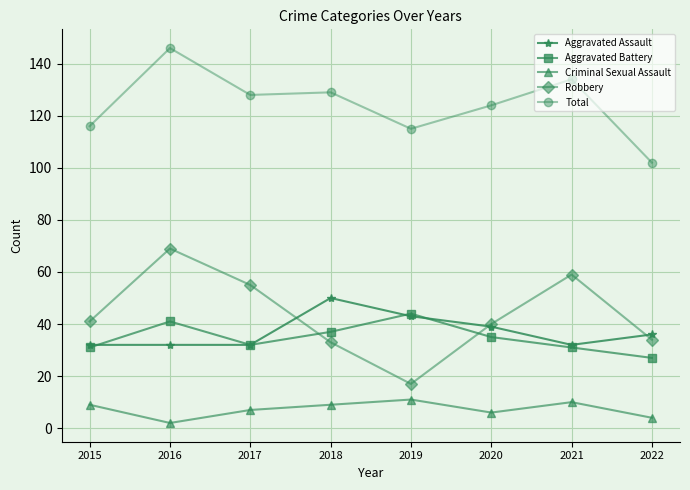

Does the chart have visible grid lines?

Yes